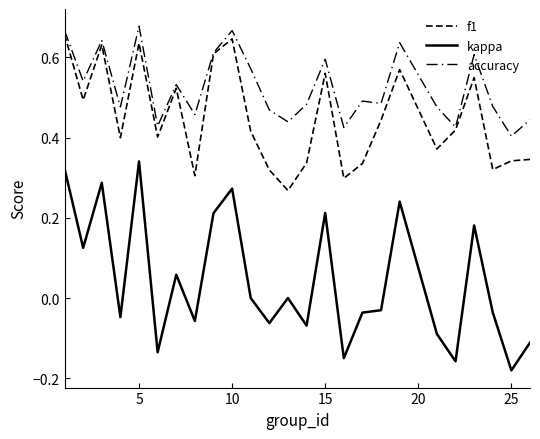

What is the value of the f1 point at the 14th from the left?

0.3